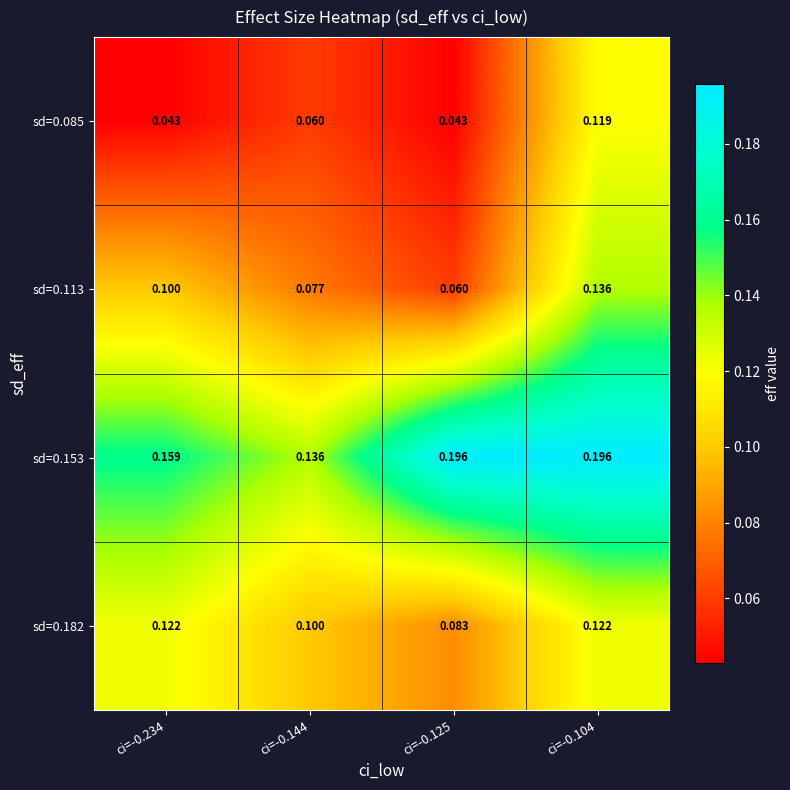

Is the value of sd=0.085 at ci=-0.104 greater than the value of sd=0.182 at ci=-0.104?

No